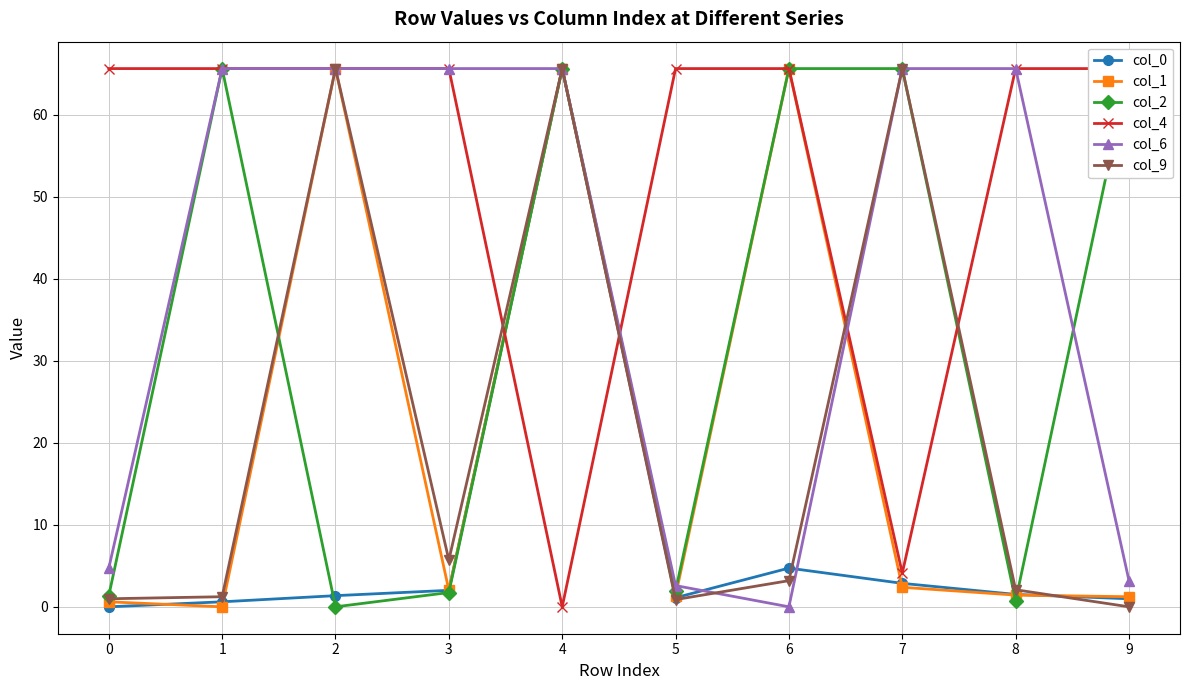

What is the highest value of the col_9 series?

65.6